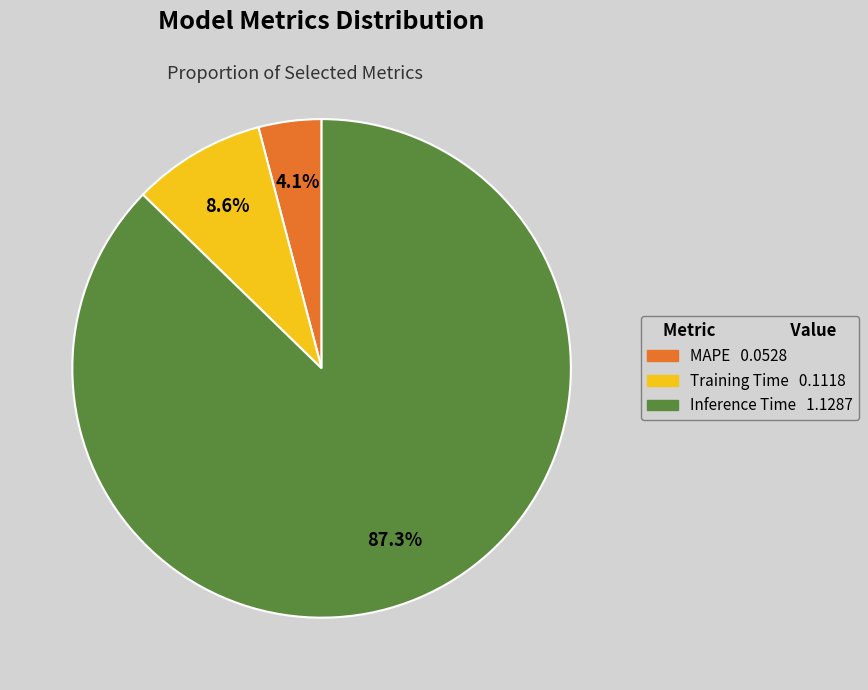

To the nearest percent, what is the difference between the Inference Time and MAPE slice percentages?

83%